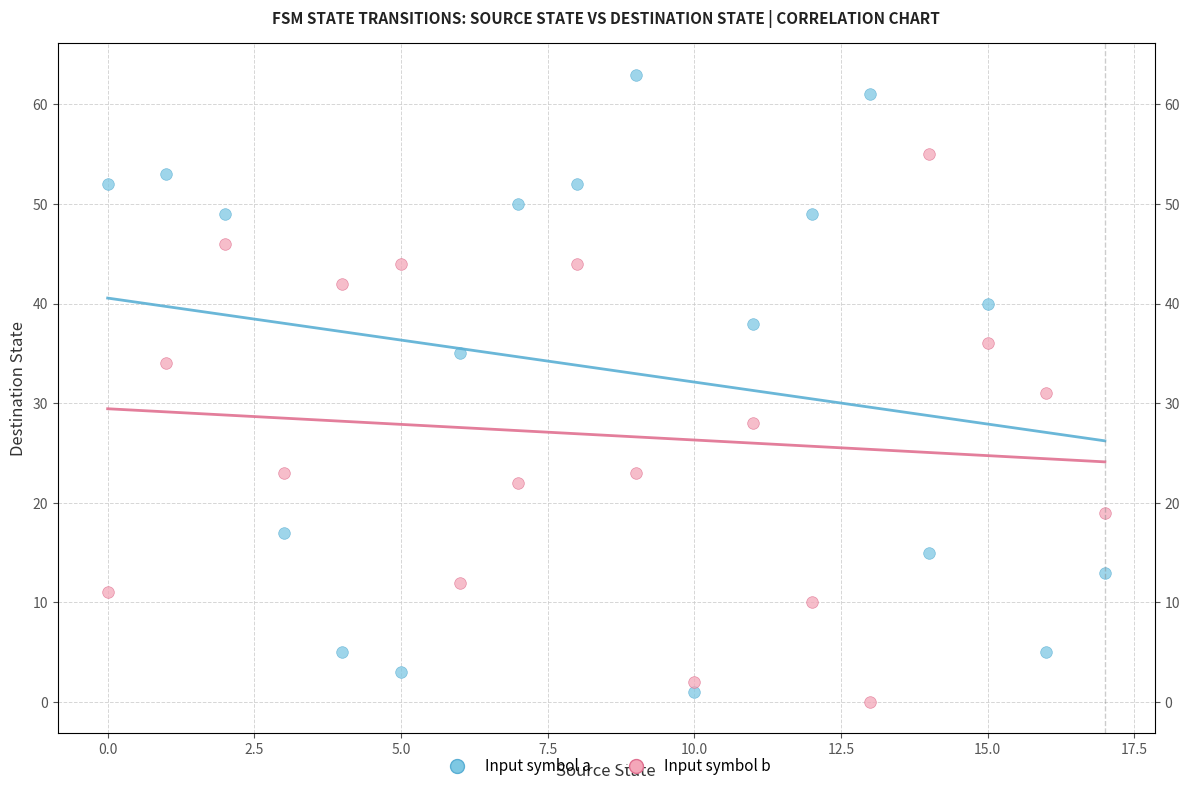

Across all data points, what is the range of Y values (max minus min)?

63